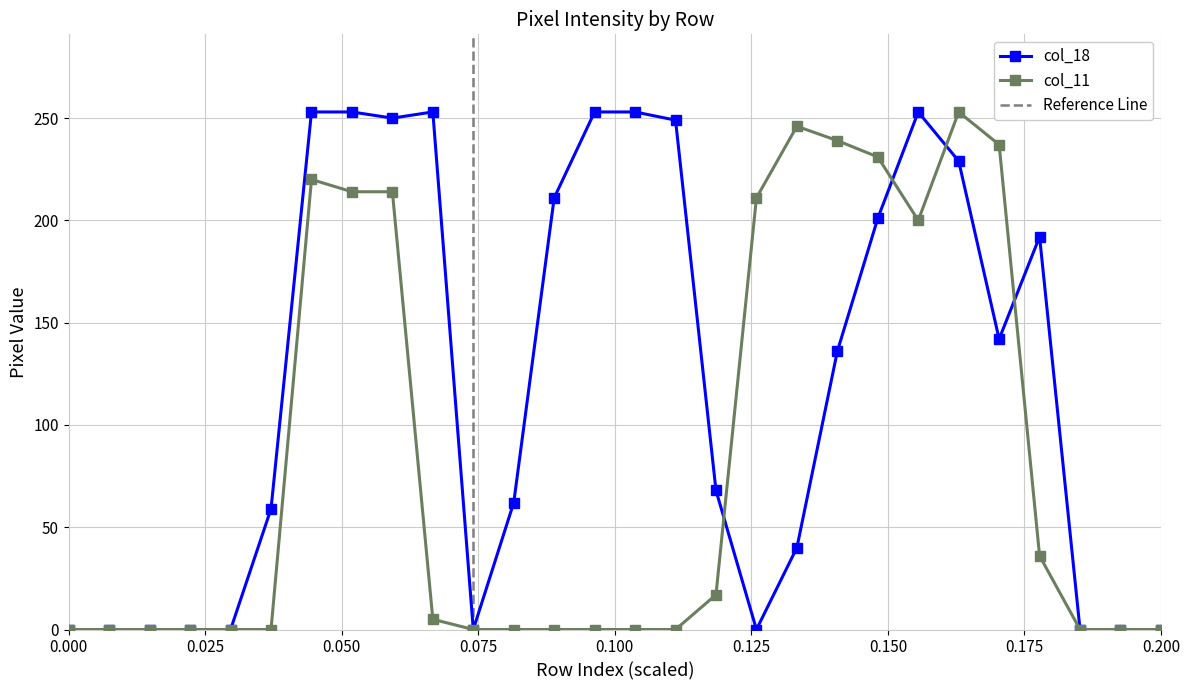

The col_18 series shows 91 at 0.000. True or false?

False